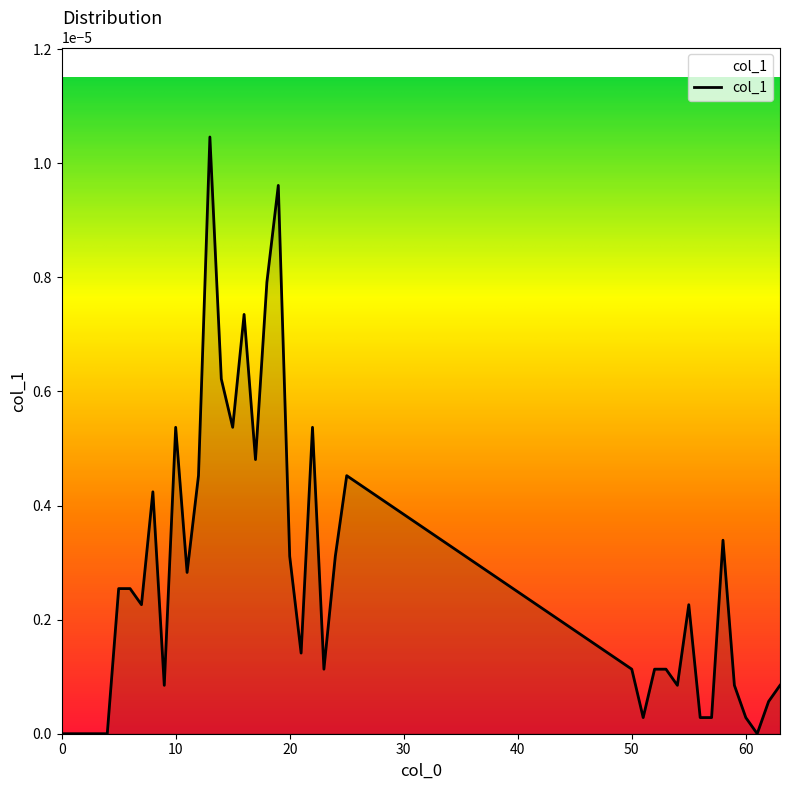

Rank the categories by value from highest to lowest.

13, 19, 18, 16, 14, 10, 15, 22, 17, 12, 25, 8, 58, 20, 24, 11, 5, 6, 7, 55, 21, 23, 50, 52, 53, 9, 54, 59, 63, 62, 51, 56, 57, 60, 0, 1, 2, 3, 4, 61